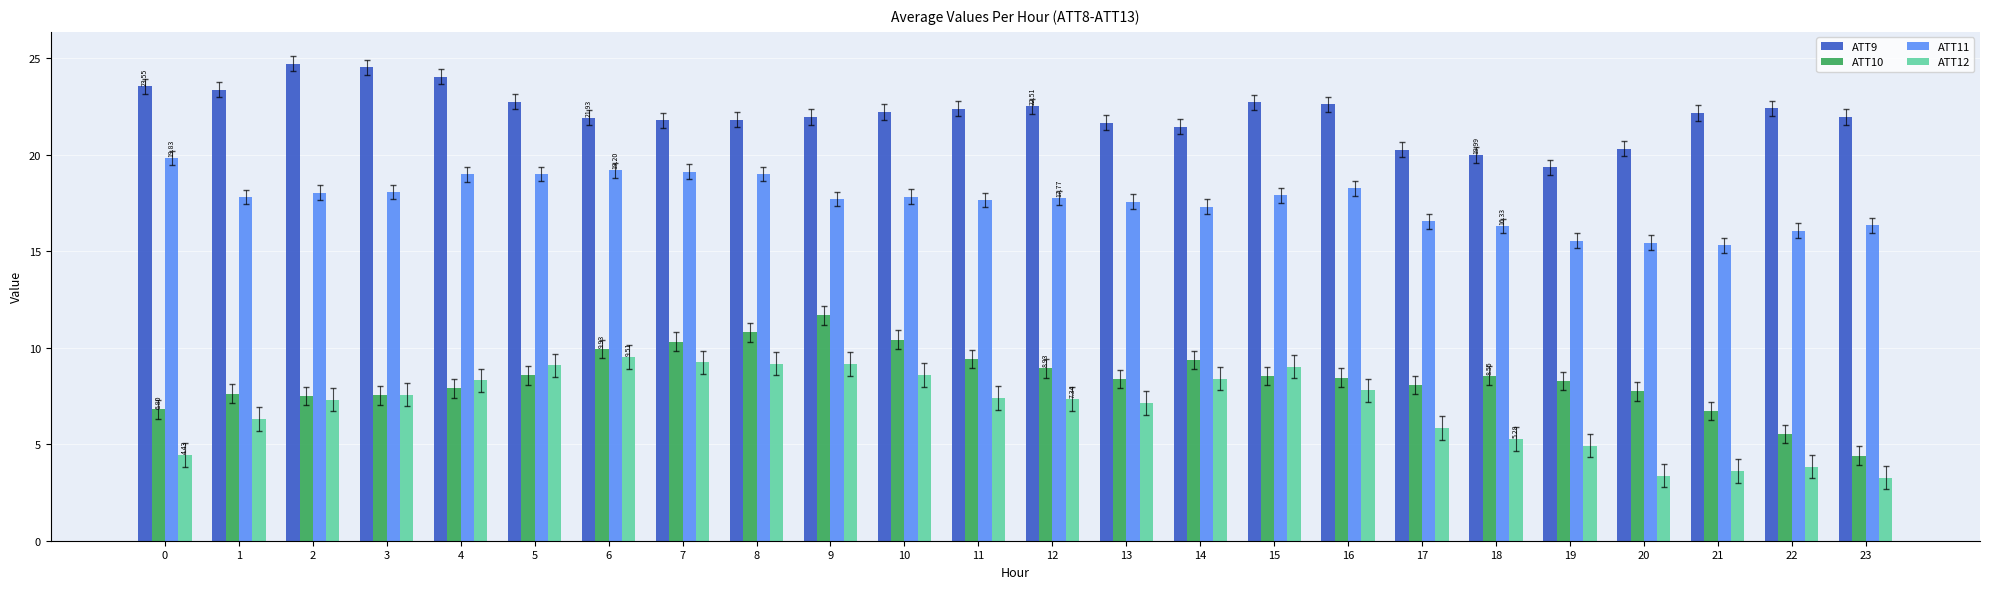

What is the difference between the highest and lowest values at 18?

14.7